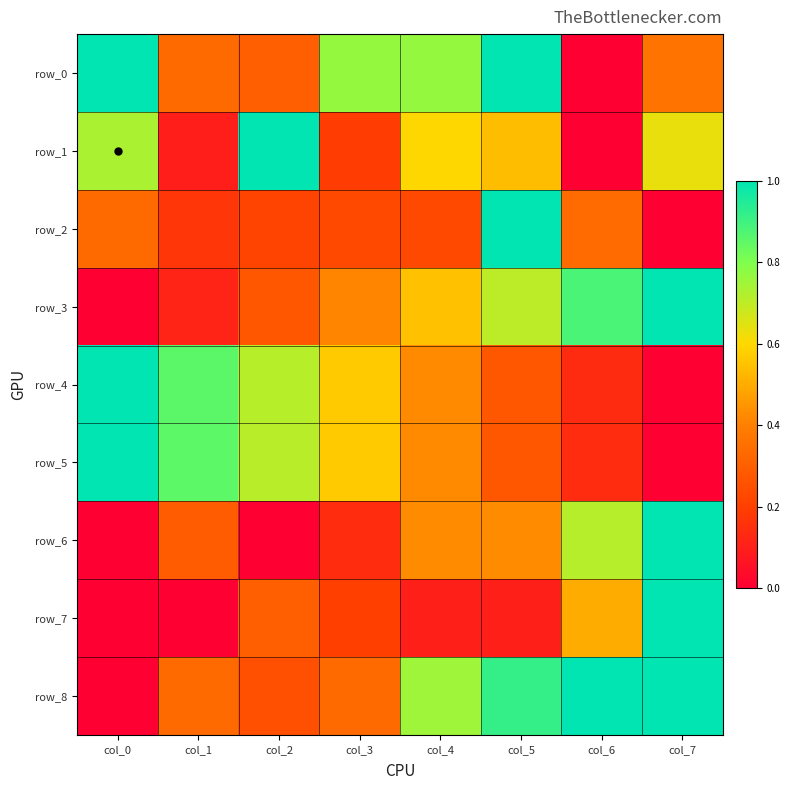

How many row_4 values are between 0 and 1?

8